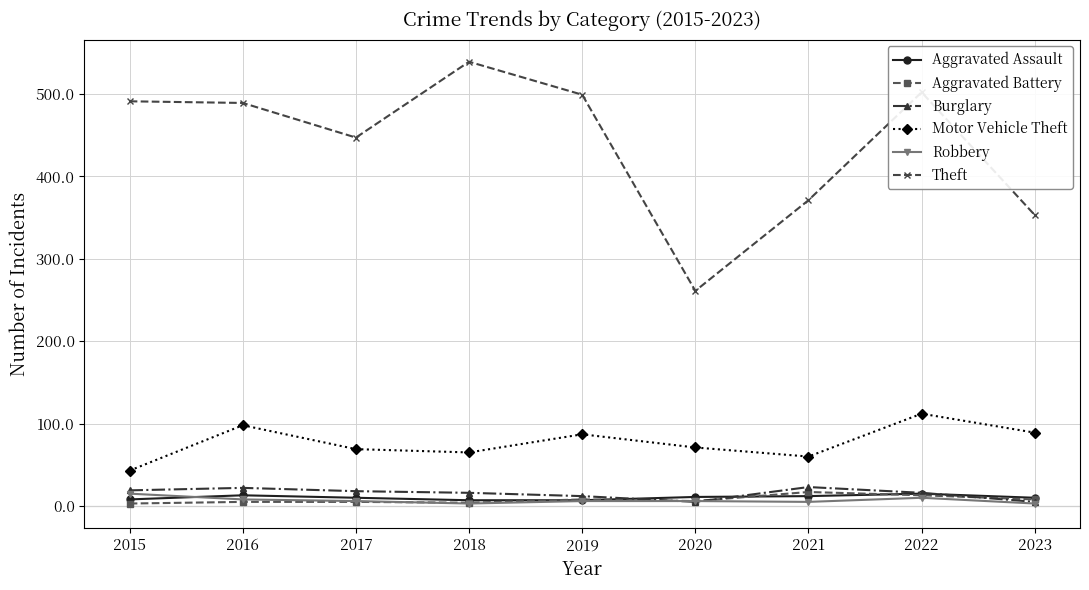

In Motor Vehicle Theft, how many points are lower than both neighbors (excluding endpoints)?

2